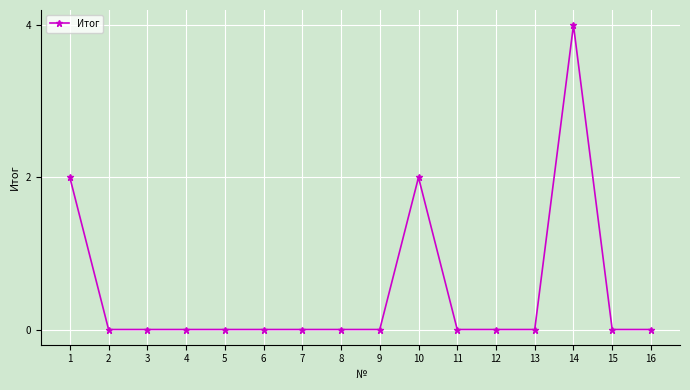

How many values are between 0 and 1?

13